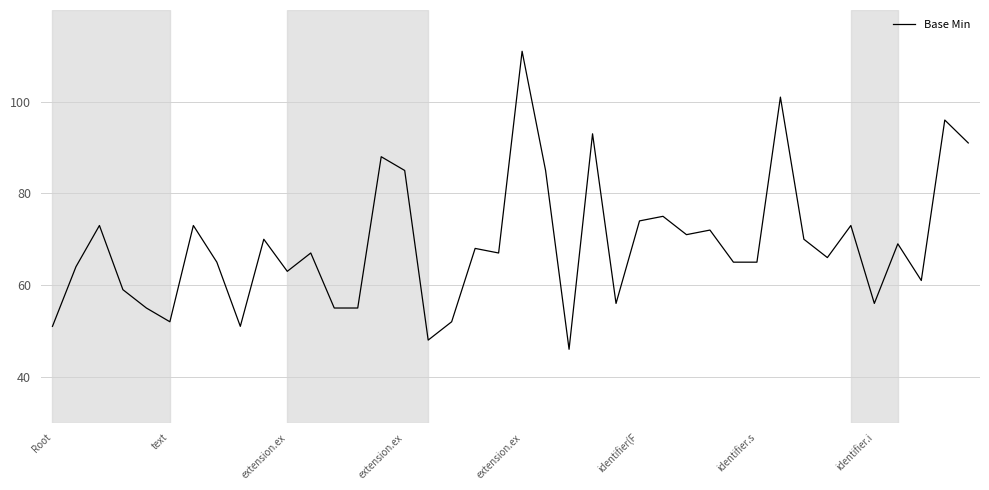

What is the greatest value displayed?

111